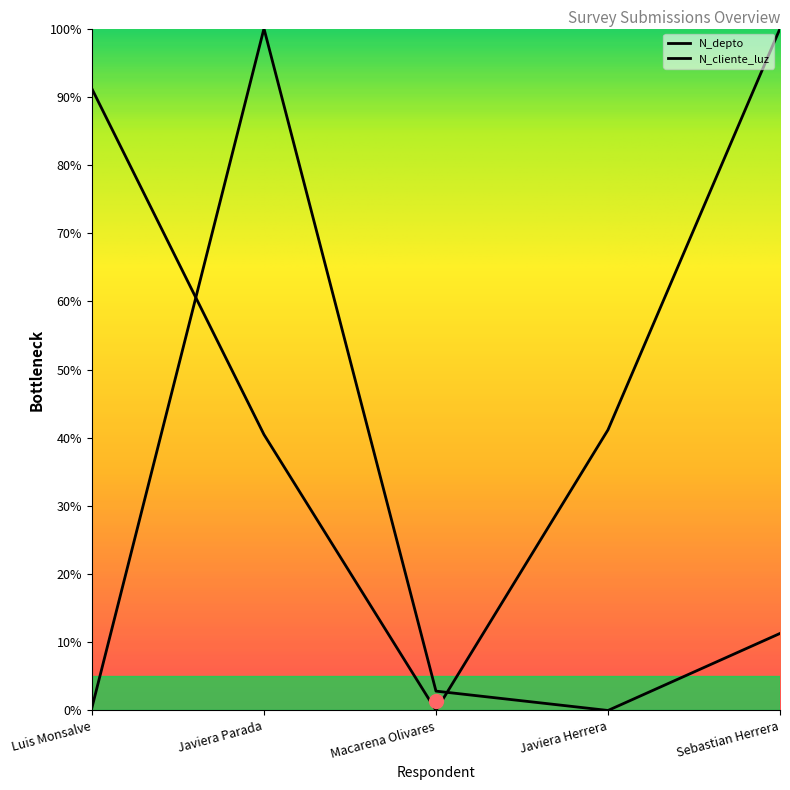

Reading right to left, extract all data points from this chart.

N_depto: 1.0	0.4	0.0	0.4	0.9
N_cliente_luz: 0.1	0.0	0.0	1.0	0.0